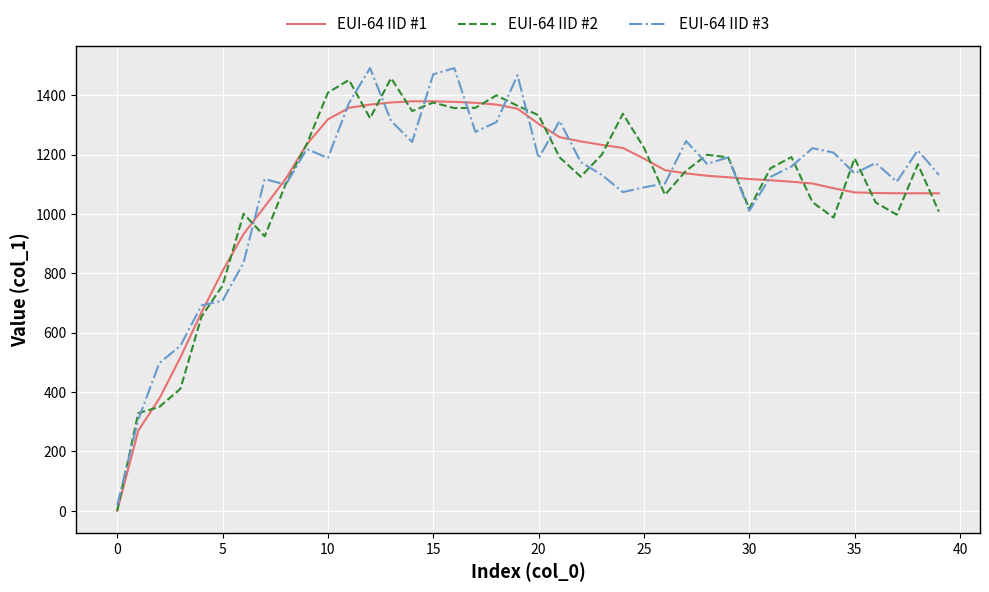

What is the maximum value shown in the chart?

1492